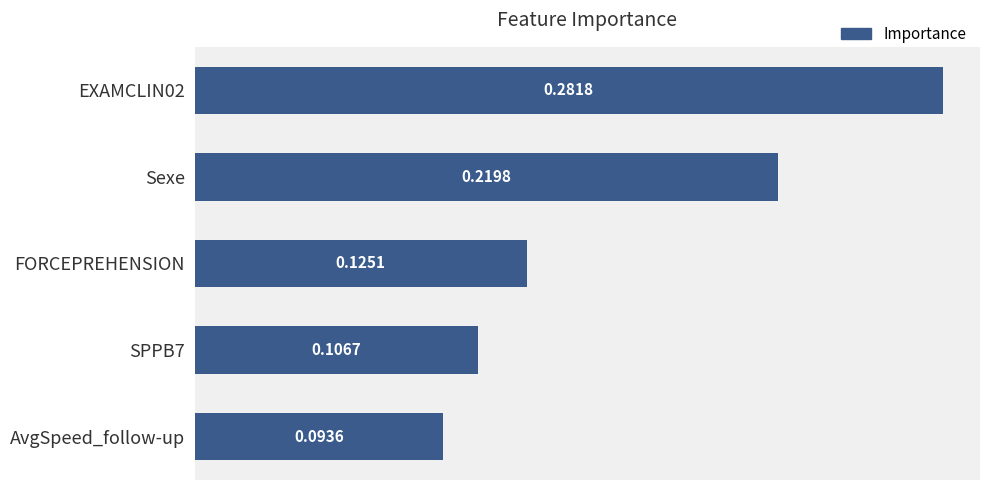

Between Sexe and AvgSpeed_follow-up, which is larger?

Sexe